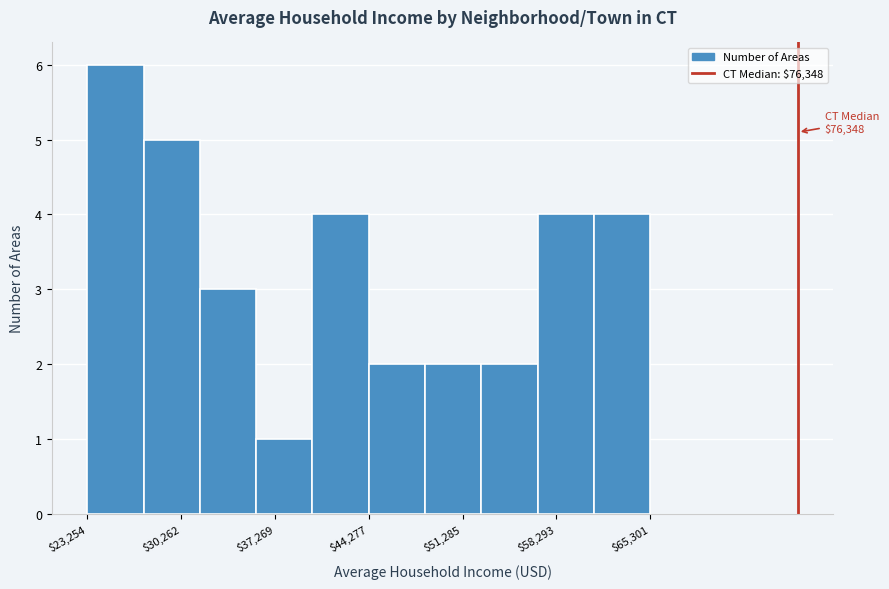

Which range on the x-axis has the tallest bar?

23000 to 27000